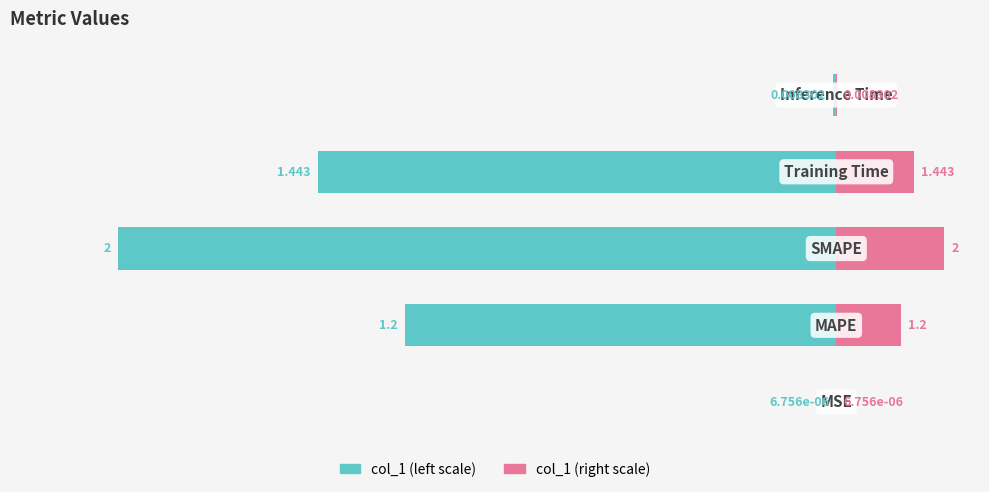

Is the value of col_1 (normalized) at 1 greater than the value of col_1 (scaled) at 4?

No